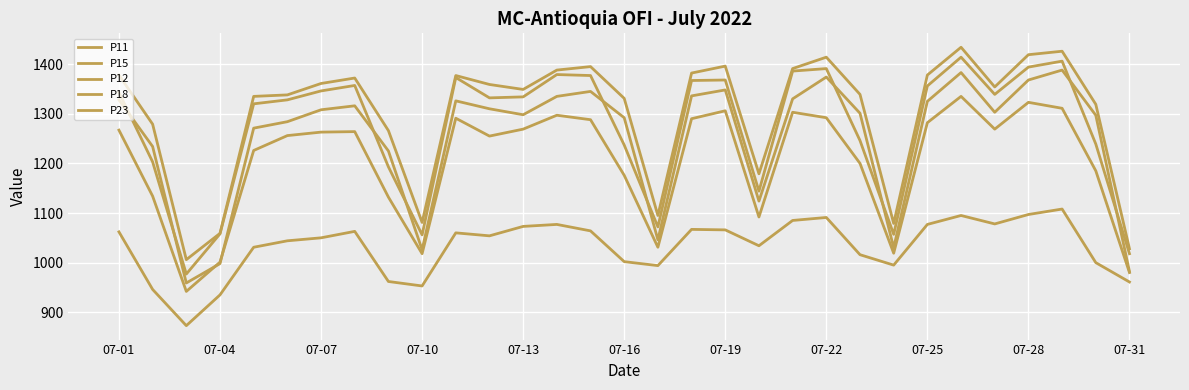

Does the chart display data point markers on the line(s)?

No